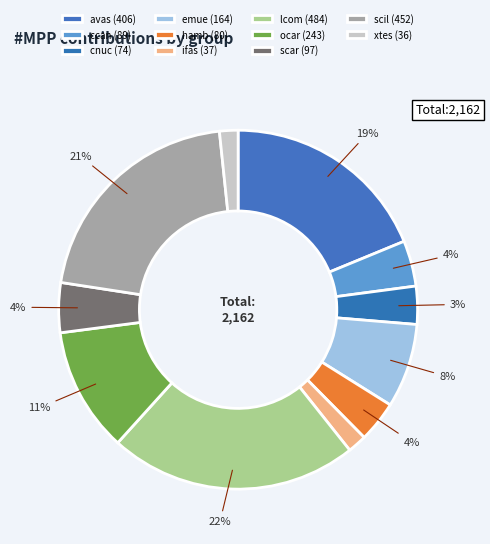

Which slice is the smallest?

xtes